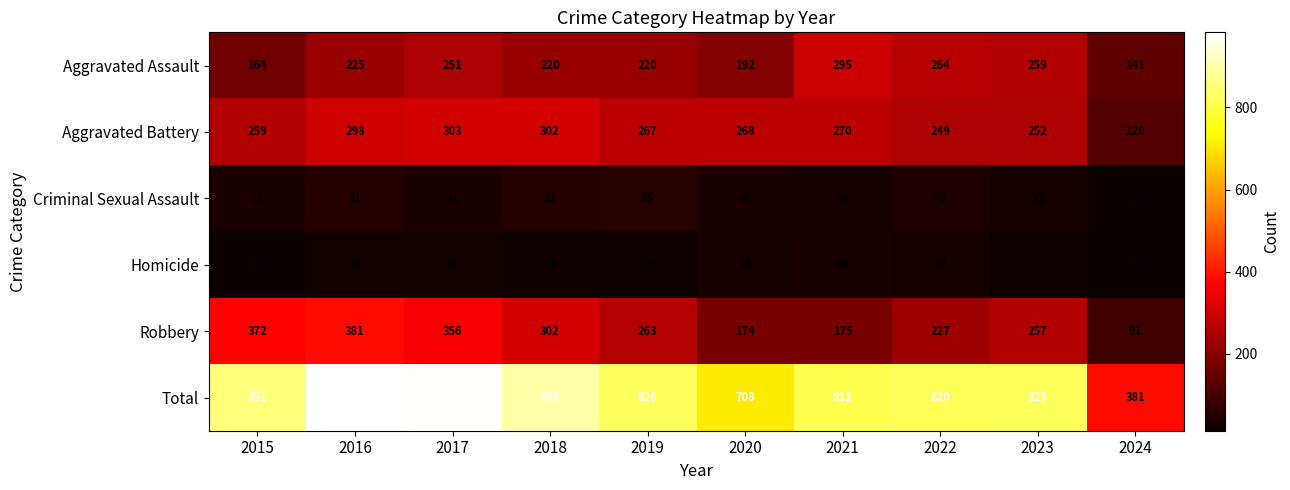

Which series has the largest range (max minus min)?

Total